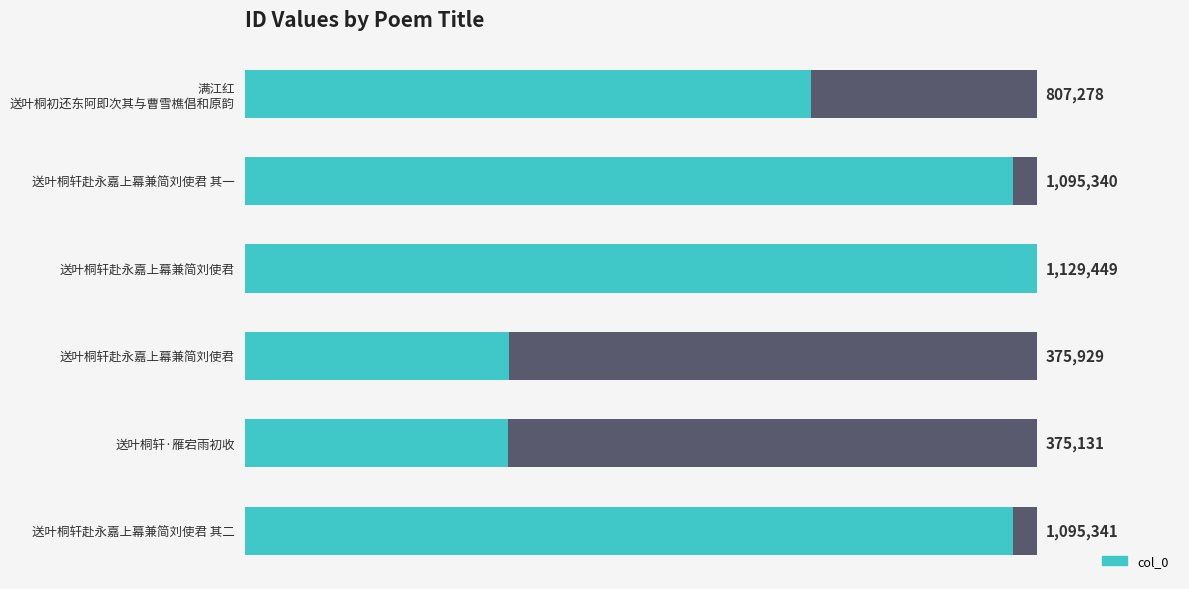

What is the greatest value displayed?

1129449